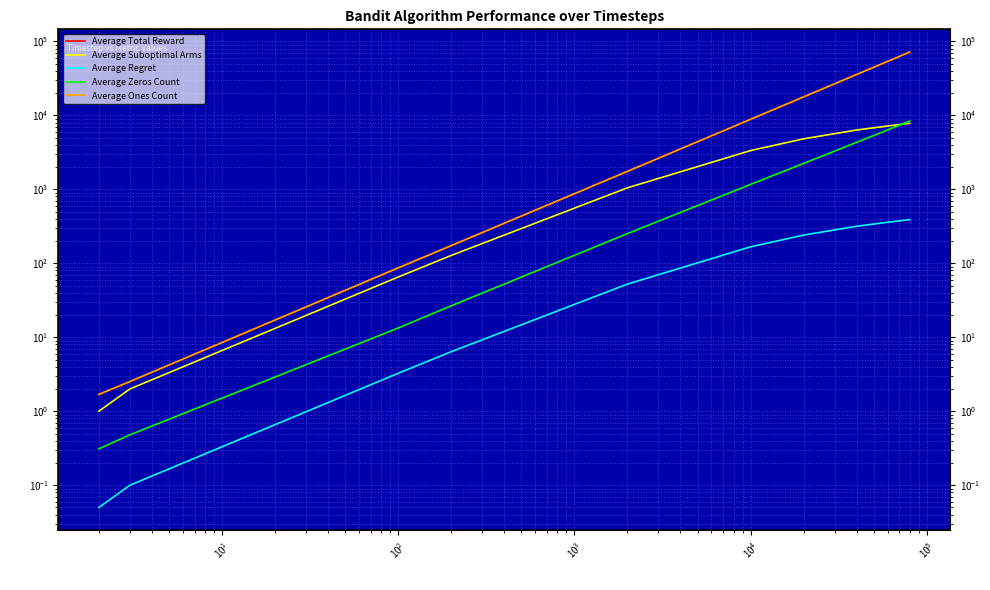

What is the difference between the maximum and minimum values in the Average Zeros Count series?

8388.6